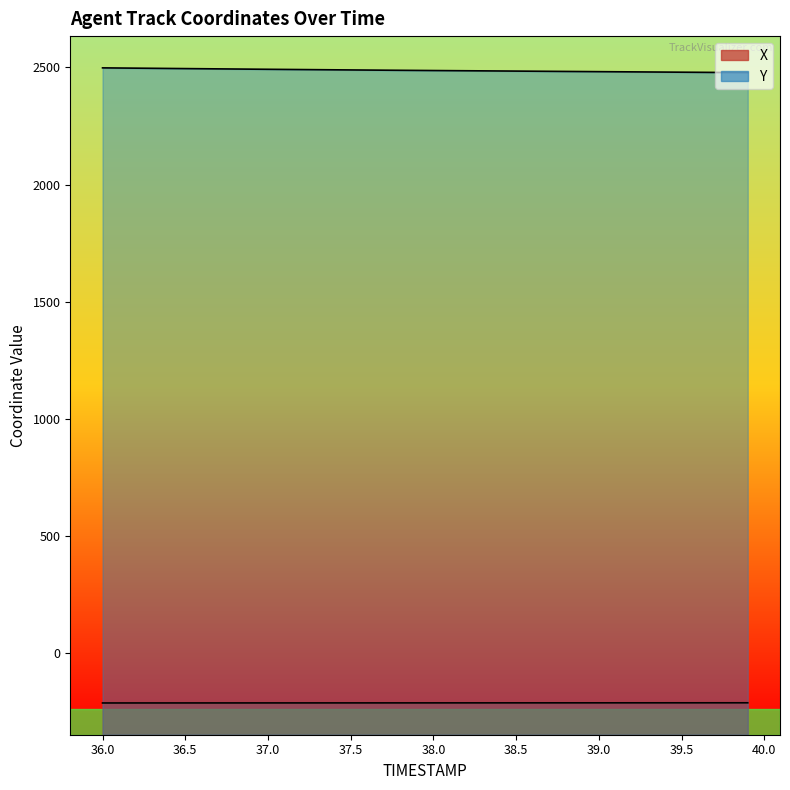

What is the label of the 17th point from the right?

38.3